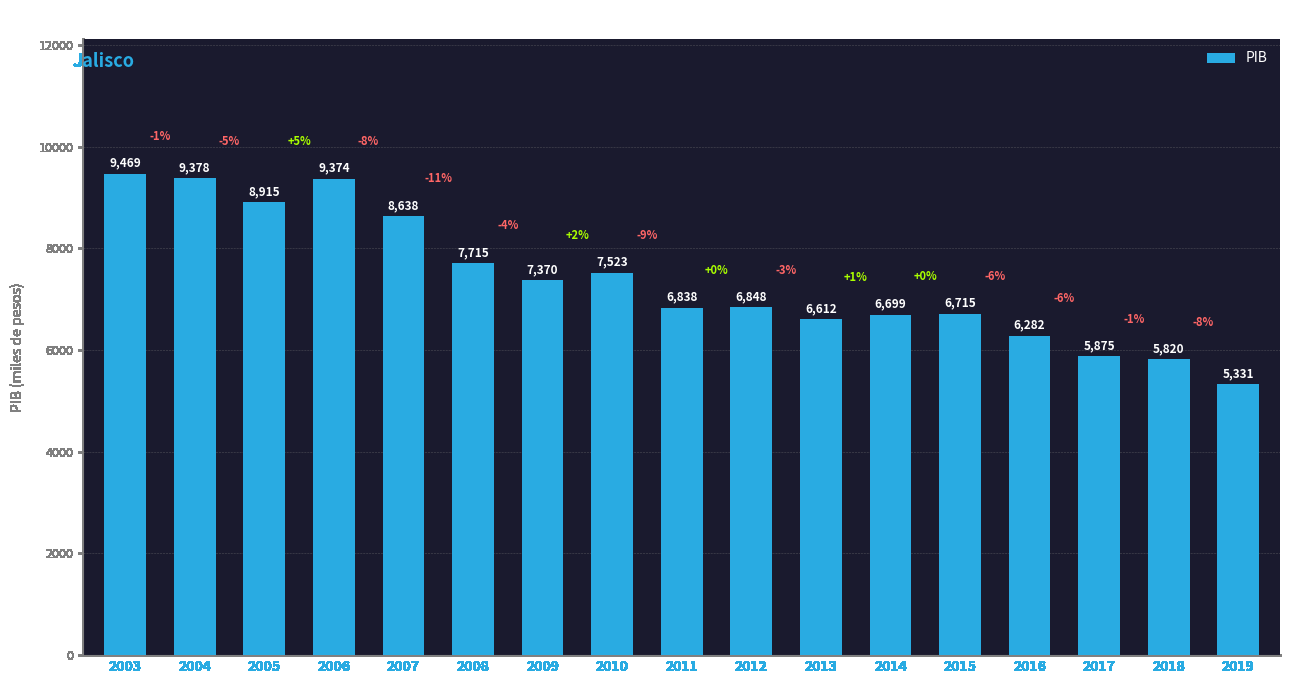

Count the number of data series in this chart.

1